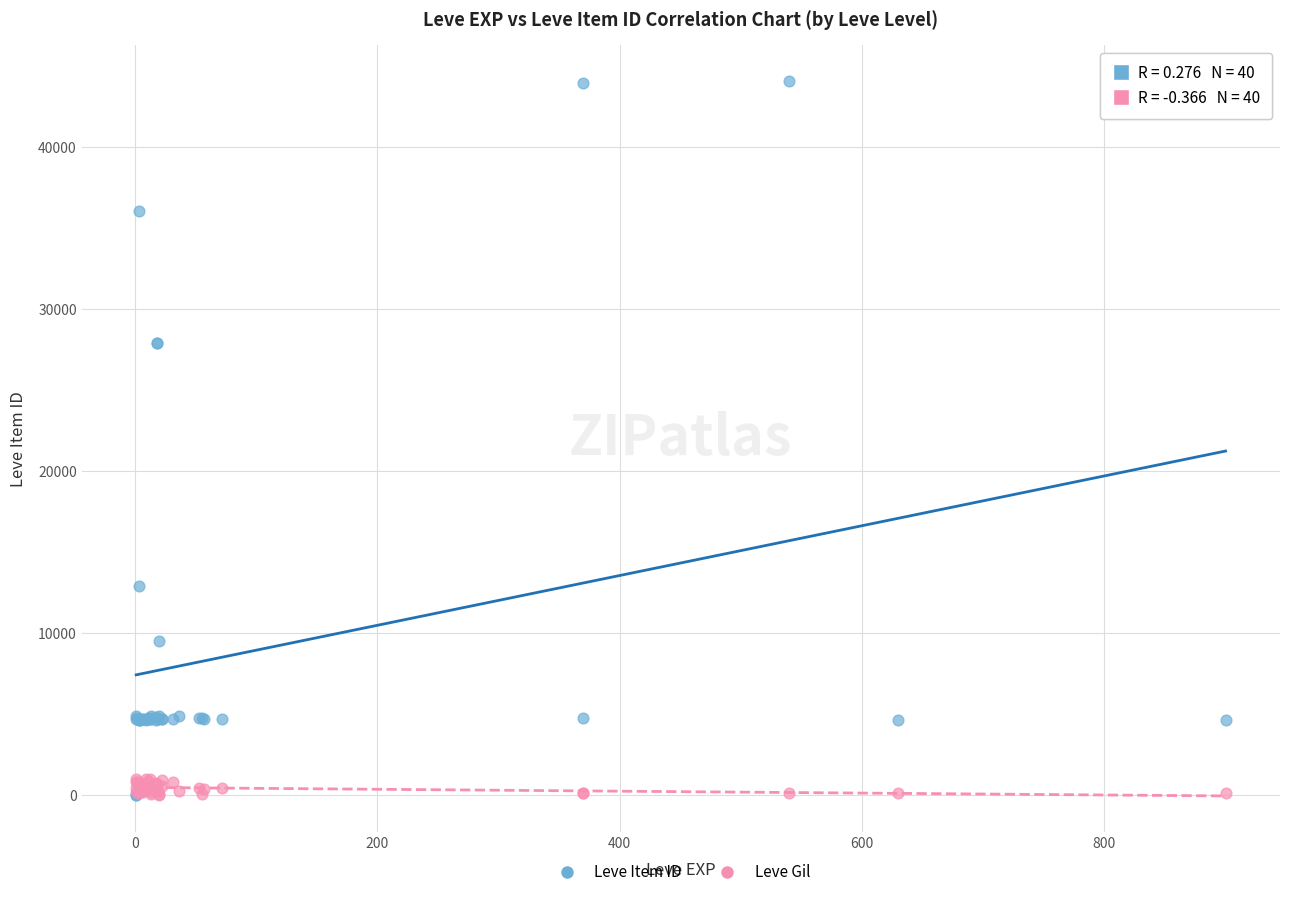

What are all the series names shown in the legend?

Leve Item ID, Leve Gil